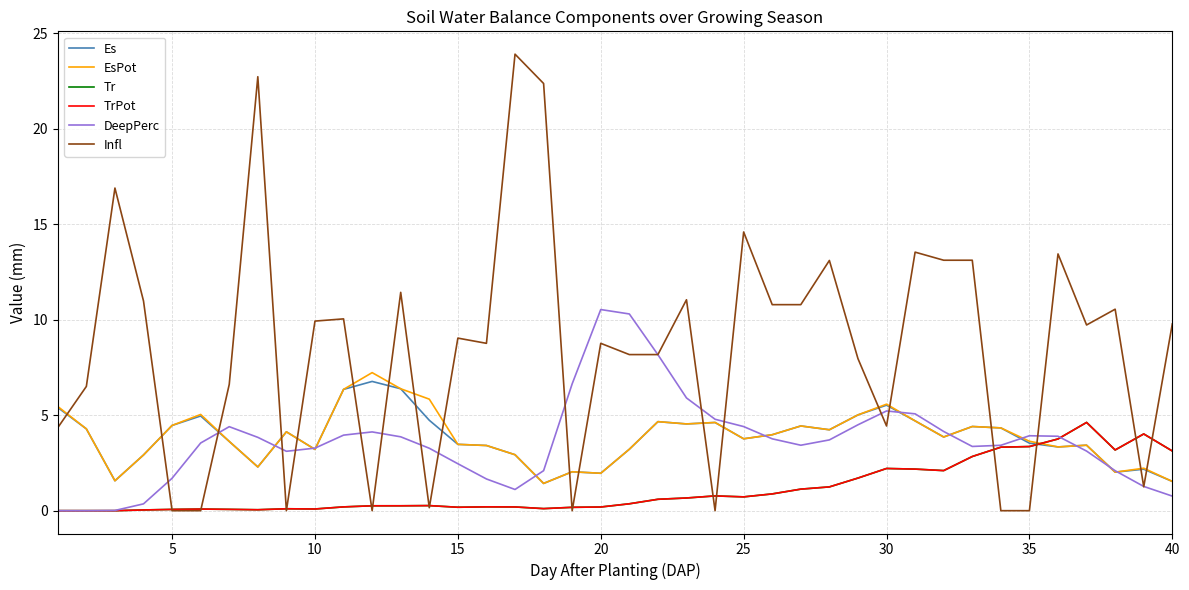

Does the chart have visible grid lines?

Yes